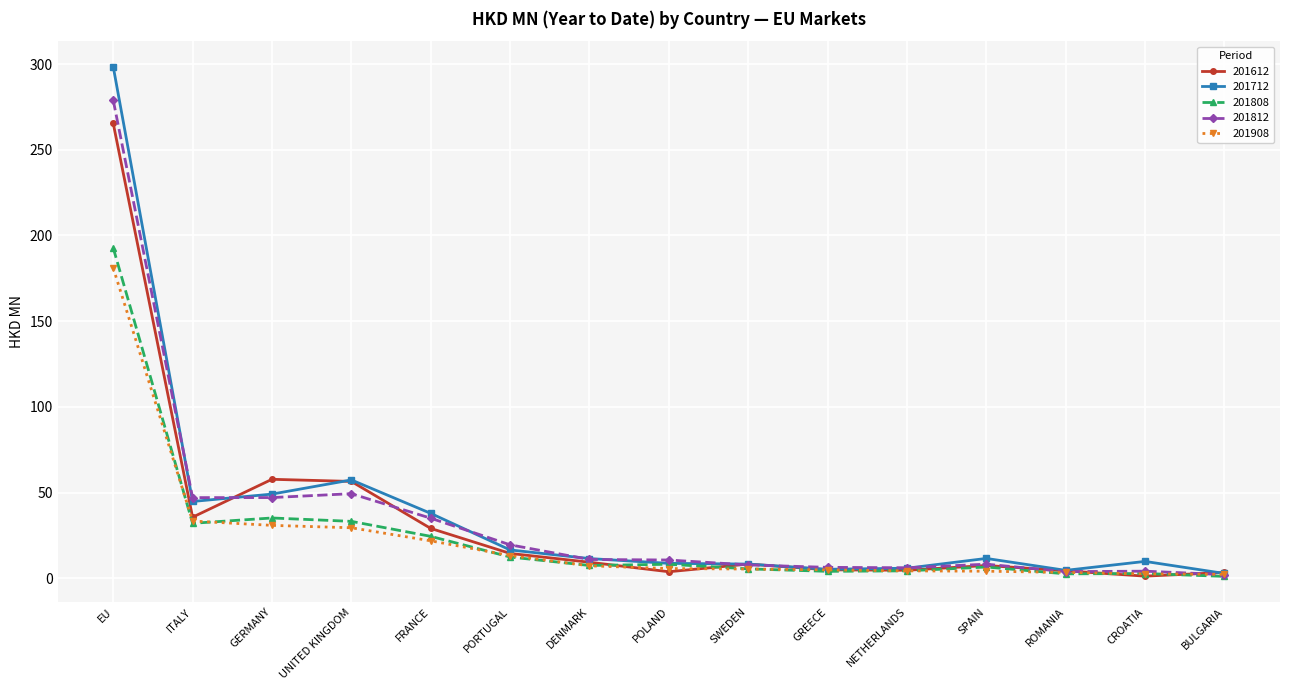

Where does the 201712 series first go above 11?

EU